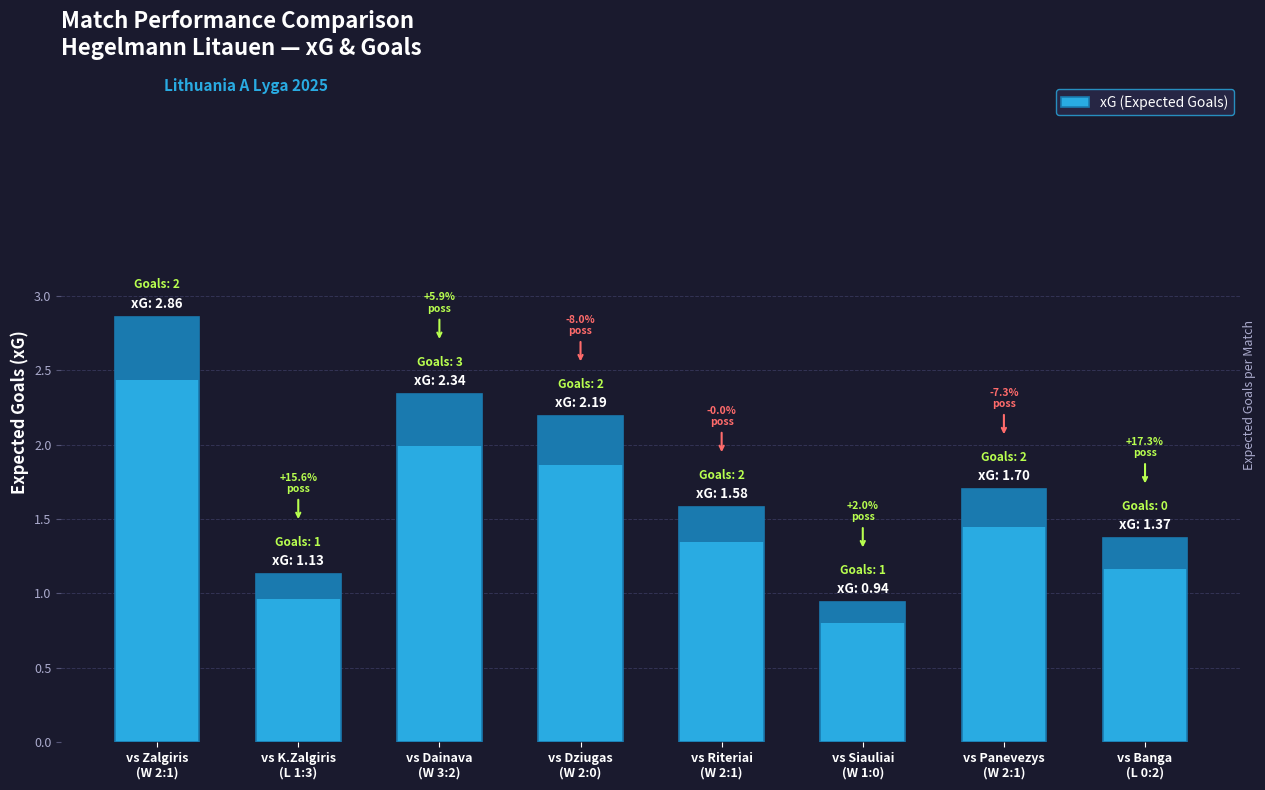

True or false: the data shows 0.7 at vs K.Zalgiris
(L 1:3).

False